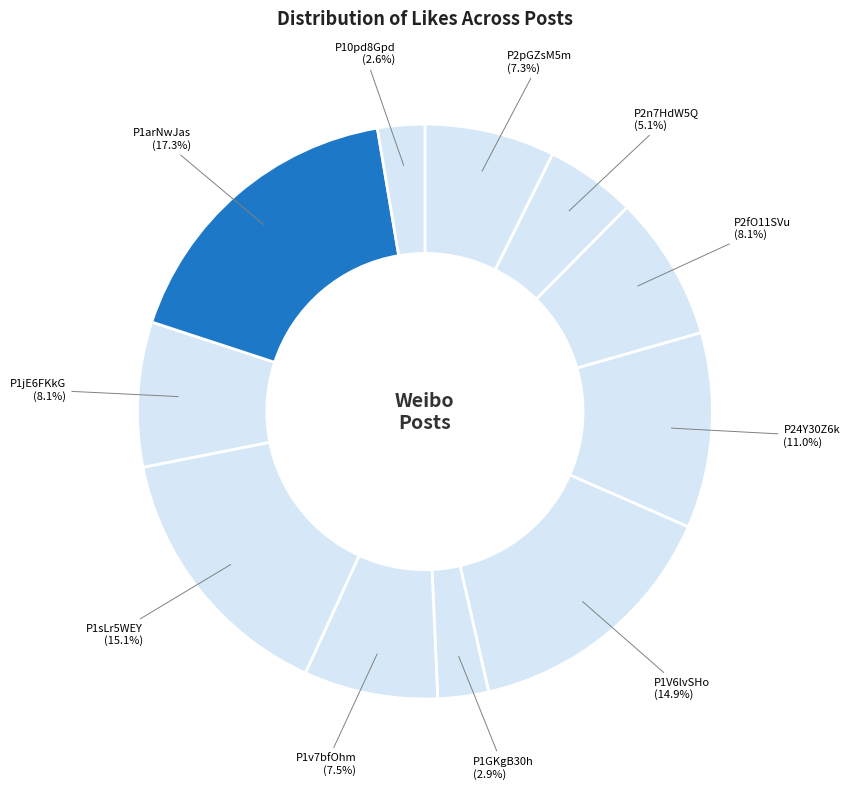

Rank the categories by value from lowest to highest.

P10pd8Gpd, P1GKgB30h, P2n7HdW5Q, P2pGZsM5m, P1v7bfOhm, P2fO11SVu, P1jE6FKkG, P24Y30Z6k, P1V6lvSHo, P1sLr5WEY, P1arNwJas